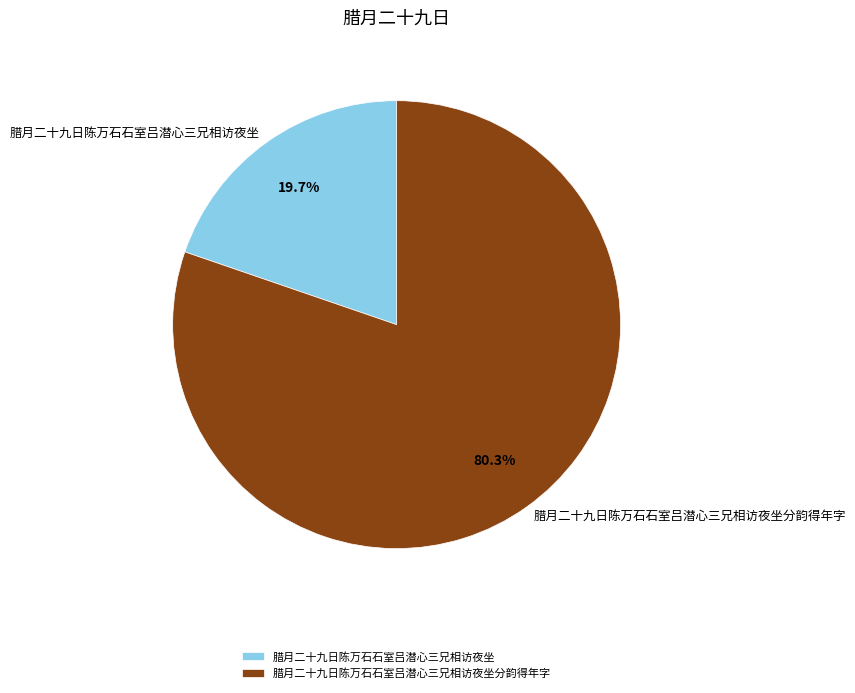

To the nearest percent, what portion does 腊月二十九日陈万石石室吕潜心三兄相访夜坐 represent?

20%